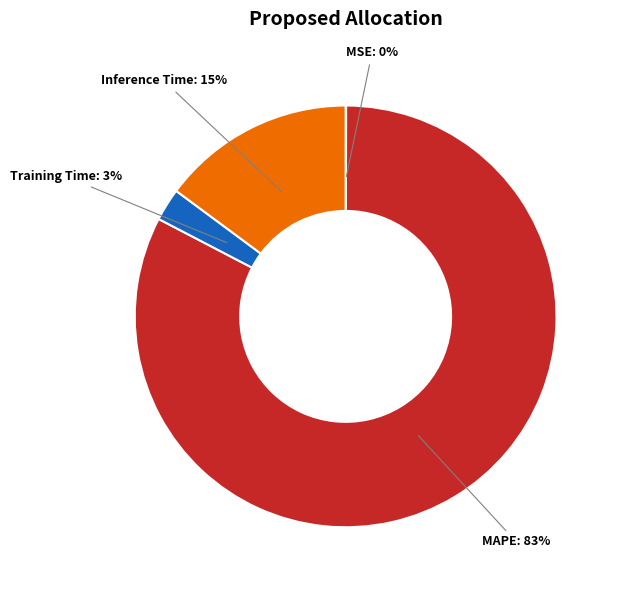

Which has a higher value, Training Time: 3% or MAPE: 83%?

MAPE: 83%